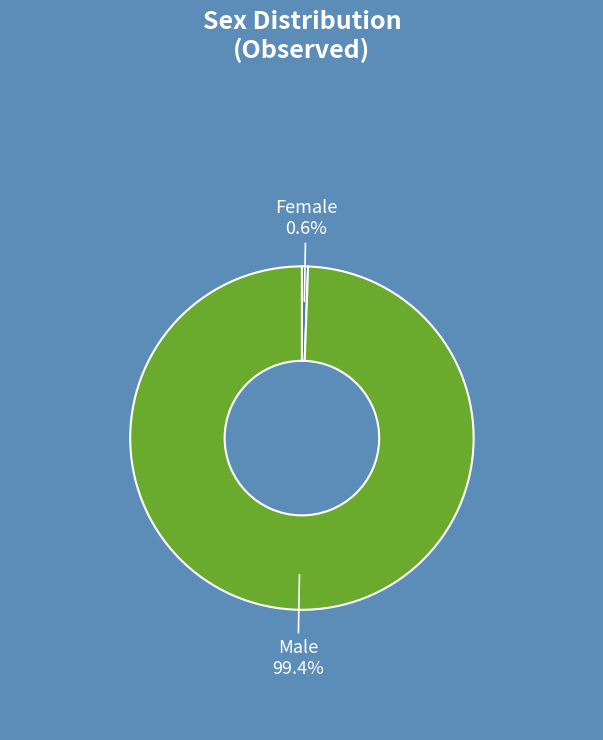

To the nearest percent, what is the combined percentage of Male and Female?

100%